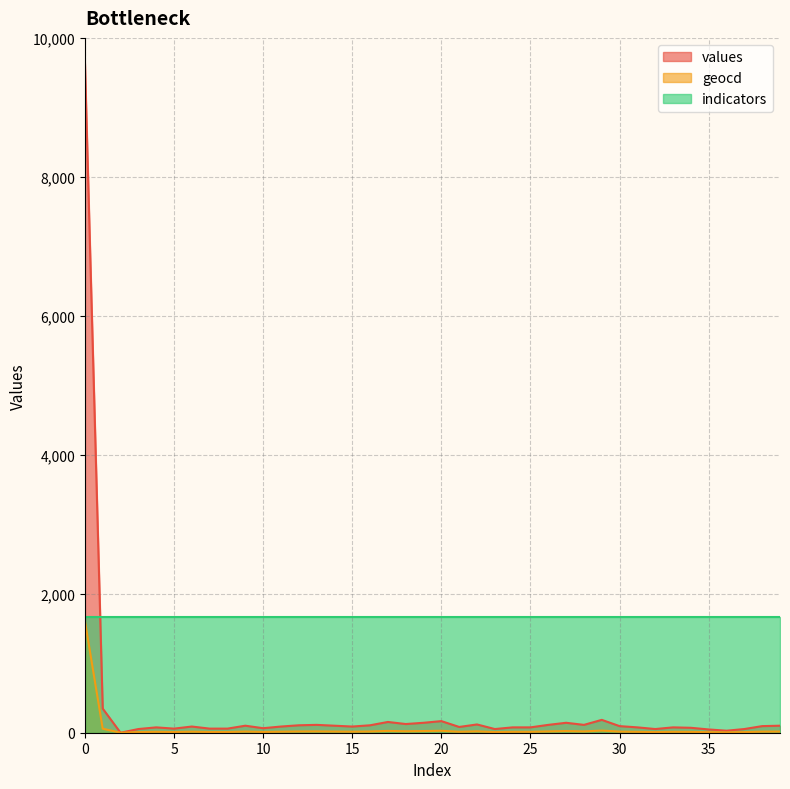

How many lines are shown in the chart?

3